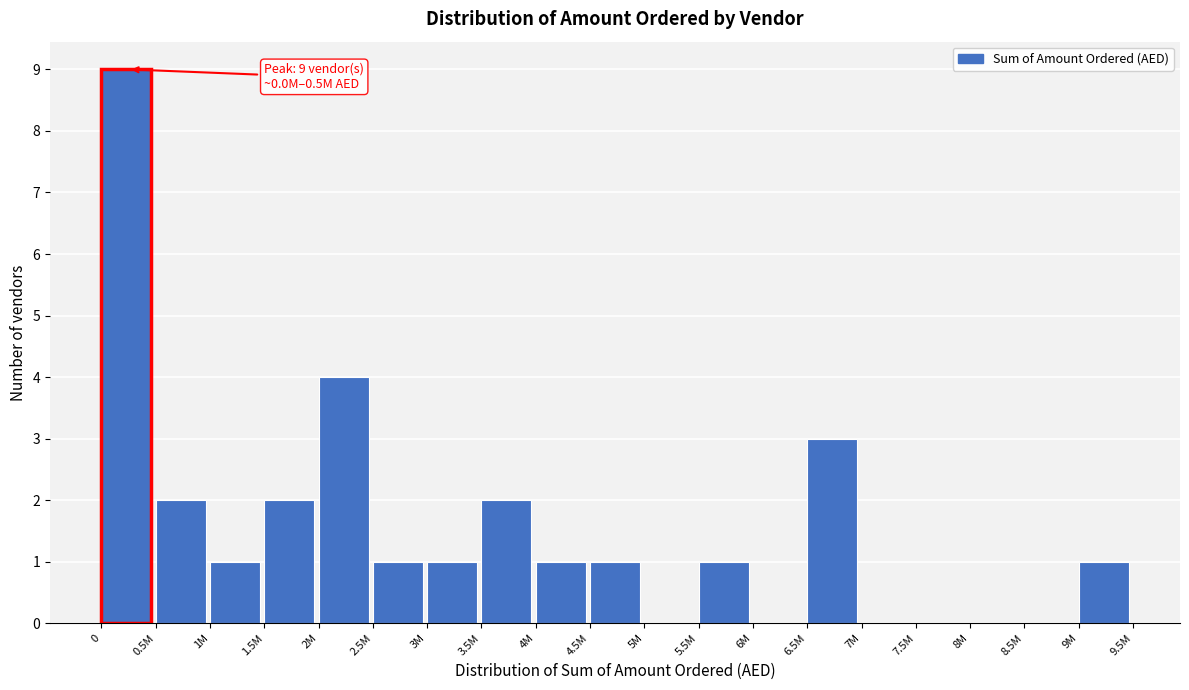

Reading left to right, transcribe all the data shown in this chart.

0=9	0.5M=2	1M=1	1.5M=2	2M=4	2.5M=1	3M=1	3.5M=2	4M=1	4.5M=1	5M=0	5.5M=1	6M=0	6.5M=3	7M=0	7.5M=0	8M=0	8.5M=0	9M=1